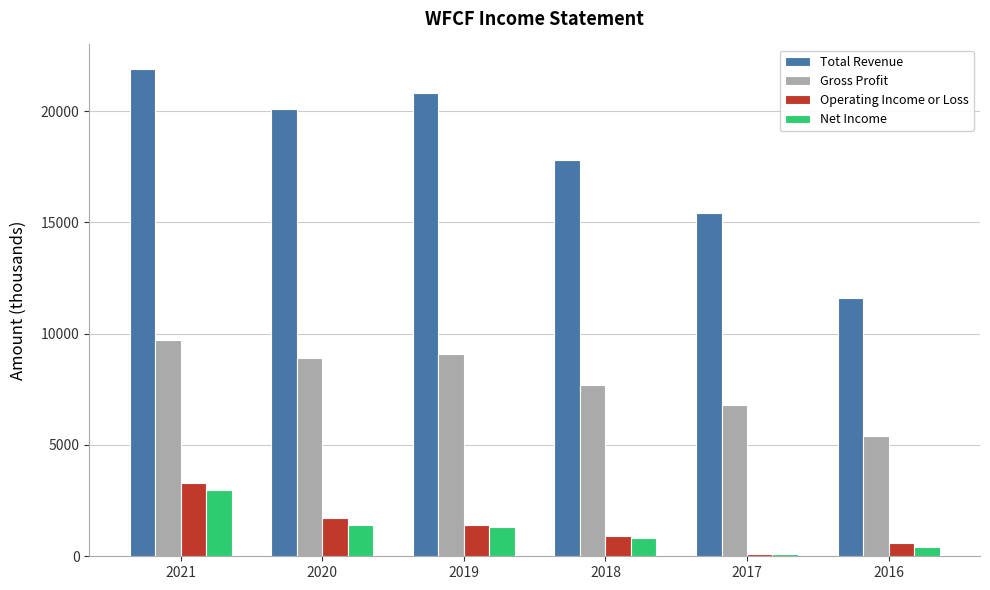

At which label does Operating Income or Loss first exceed 1400?

2021